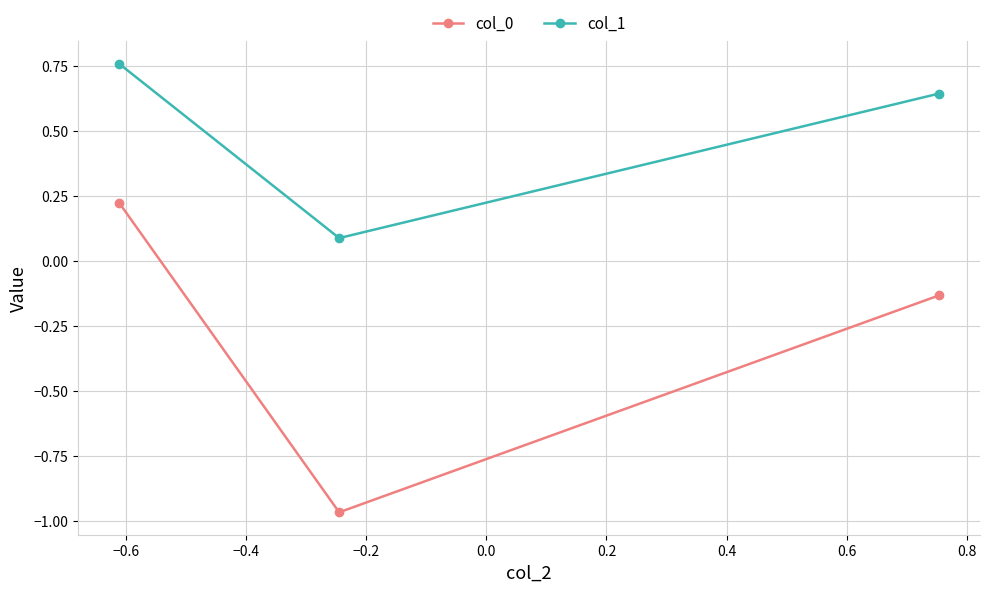

What is the difference between the maximum and minimum values in the col_0 series?

1.2